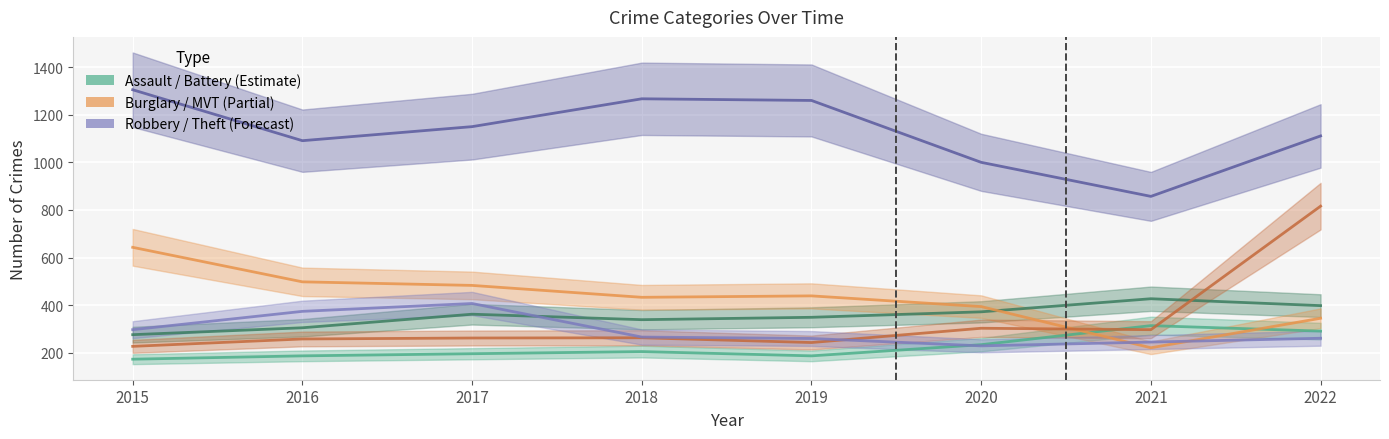

True or false: Aggravated Battery and Theft cross at least once.

False